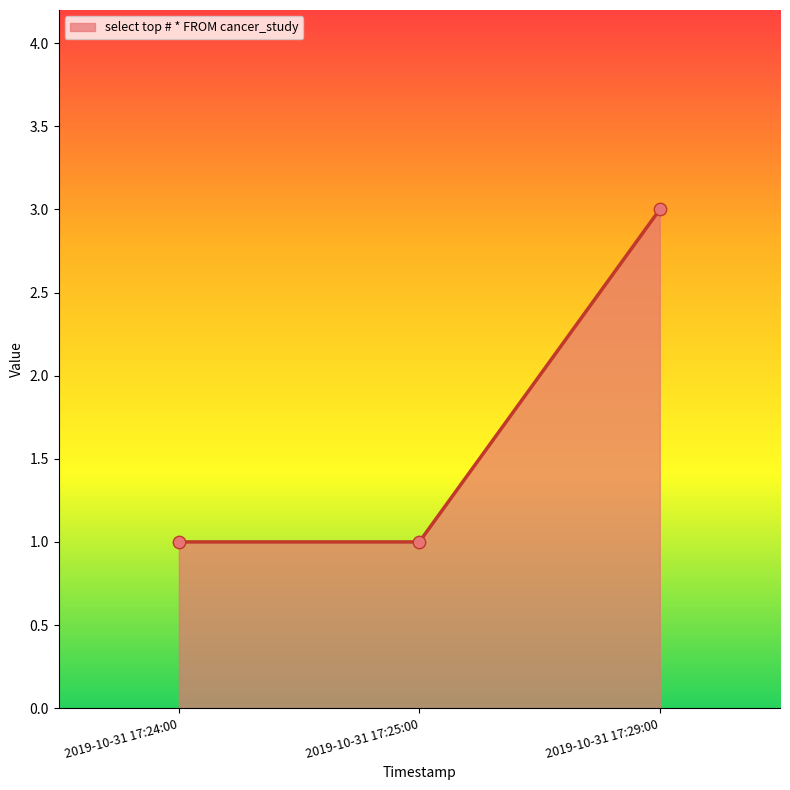

What is the change in value from 2019-10-31 17:24:00 to 2019-10-31 17:29:00?

+2